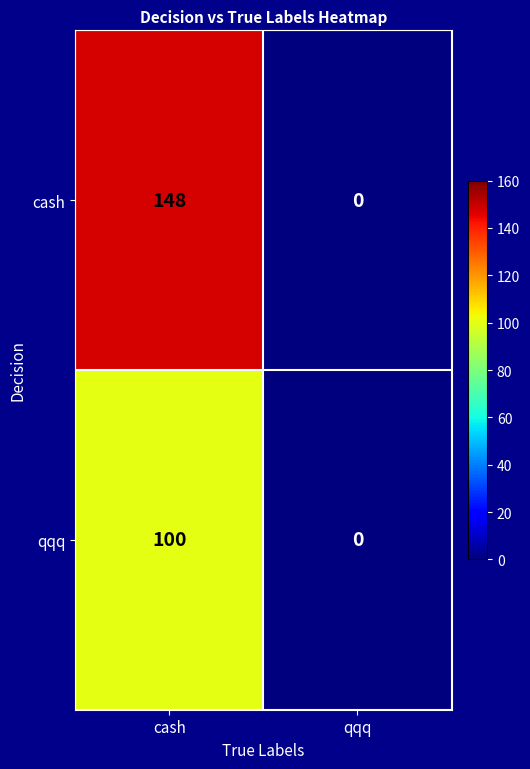

What value does the cash series have at cash?

148